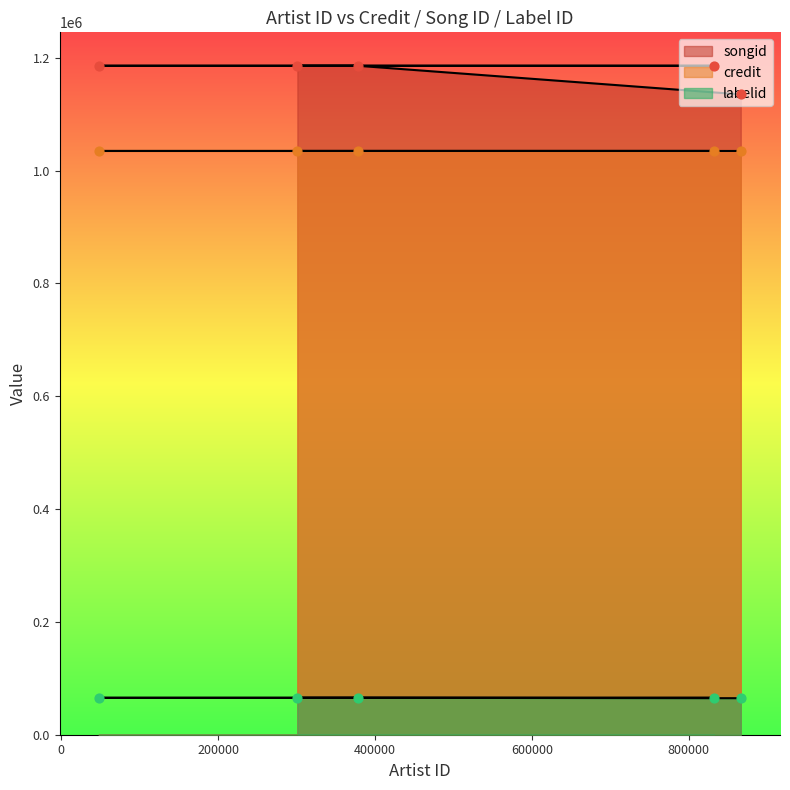

Which series has the largest total across all categories?

songid